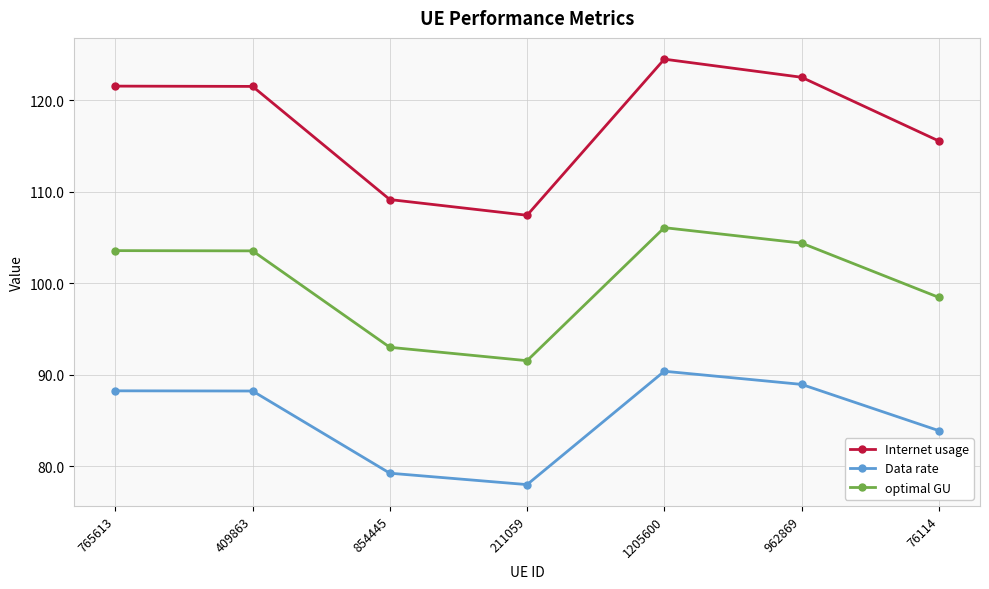

List the series in order of their peak value, lowest first.

Data rate, optimal GU, Internet usage